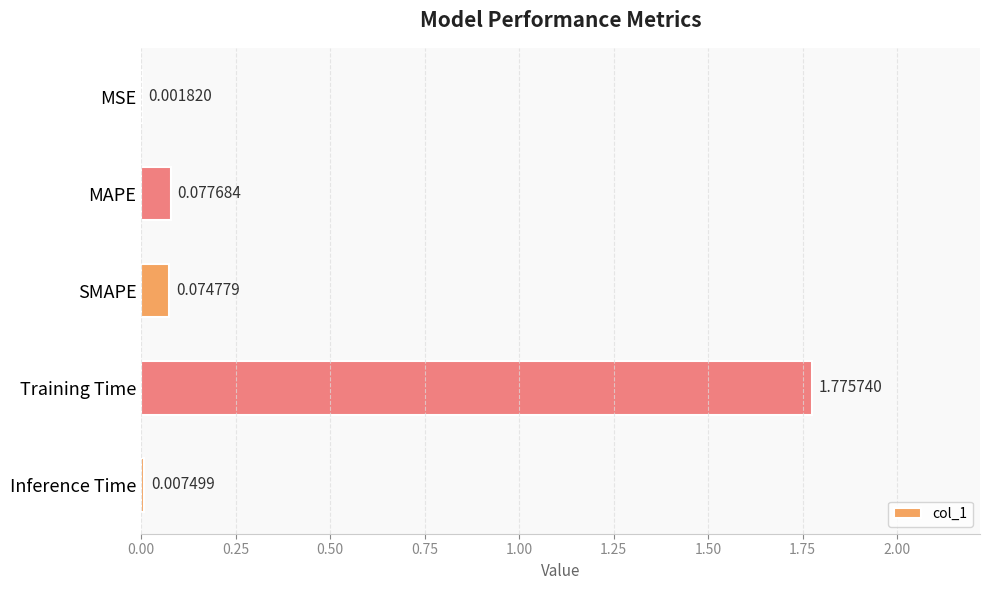

Which label corresponds to the largest value in the chart?

Training Time